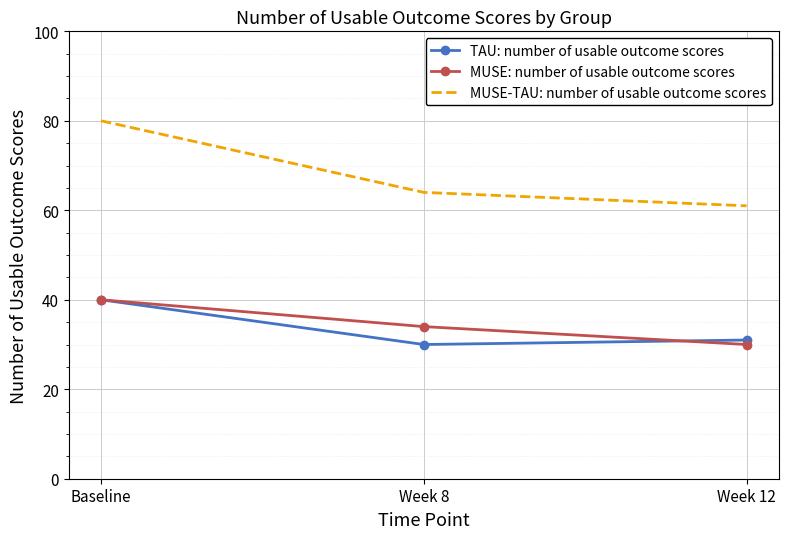

The MUSE: number of usable outcome scores series shows 9 at Baseline. True or false?

False